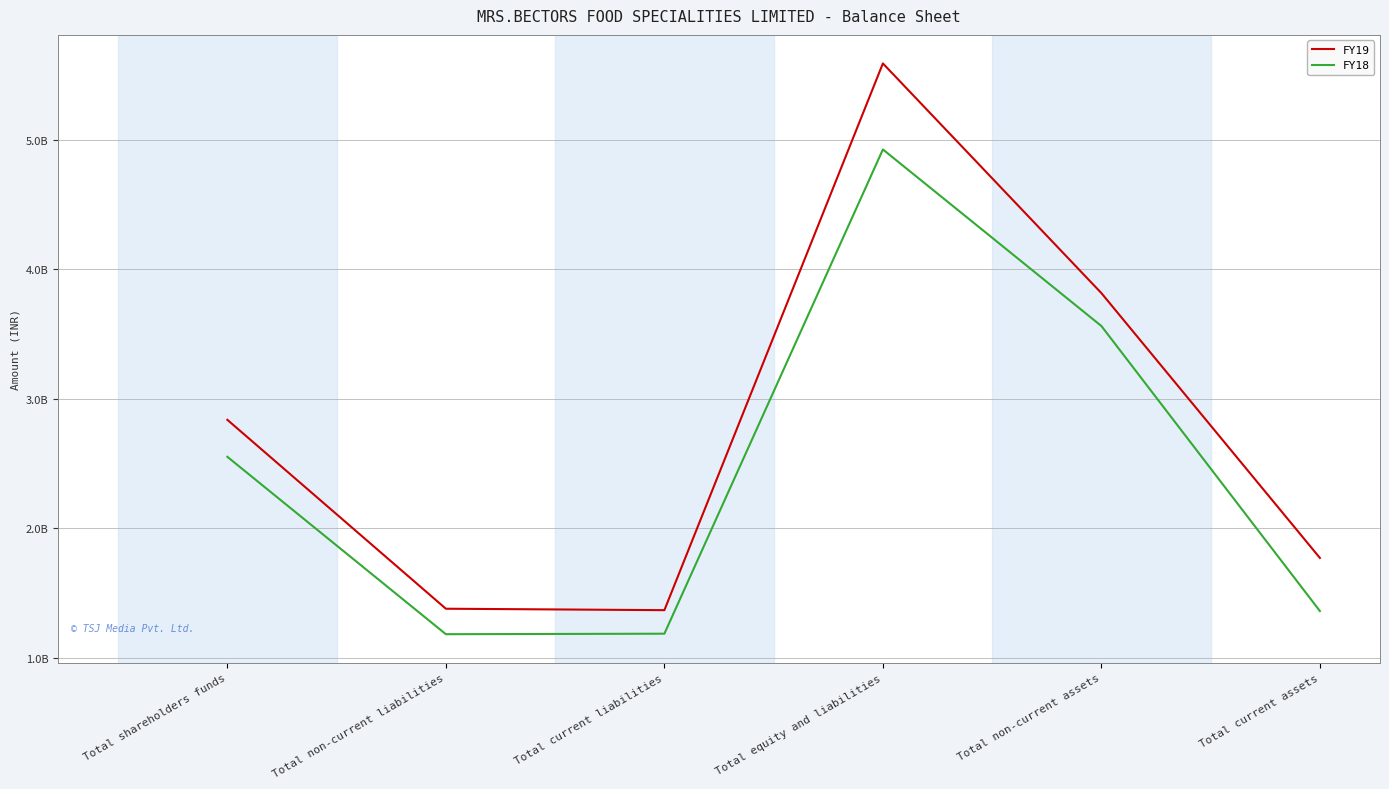

Which series has the largest total across all categories?

FY19